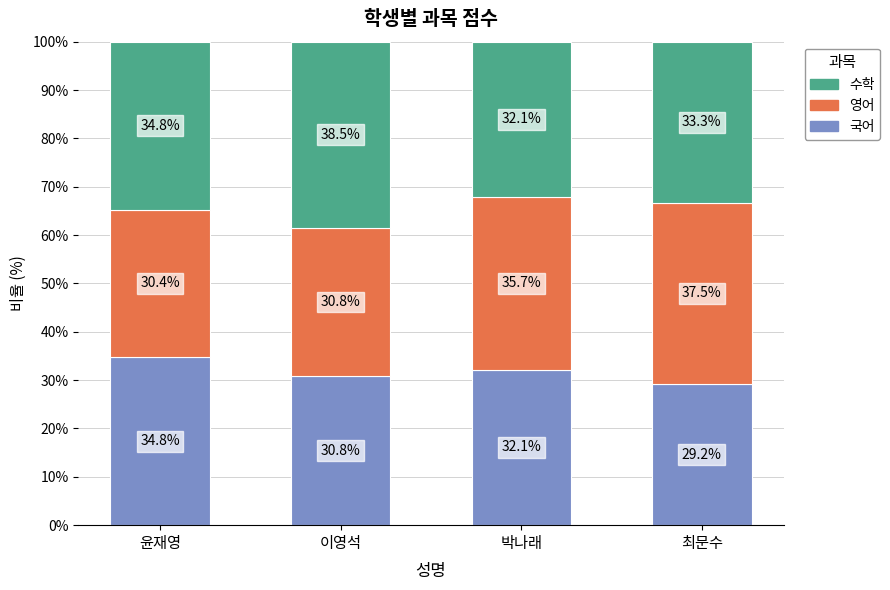

Where is 국어 nearest to the value 31?

이영석